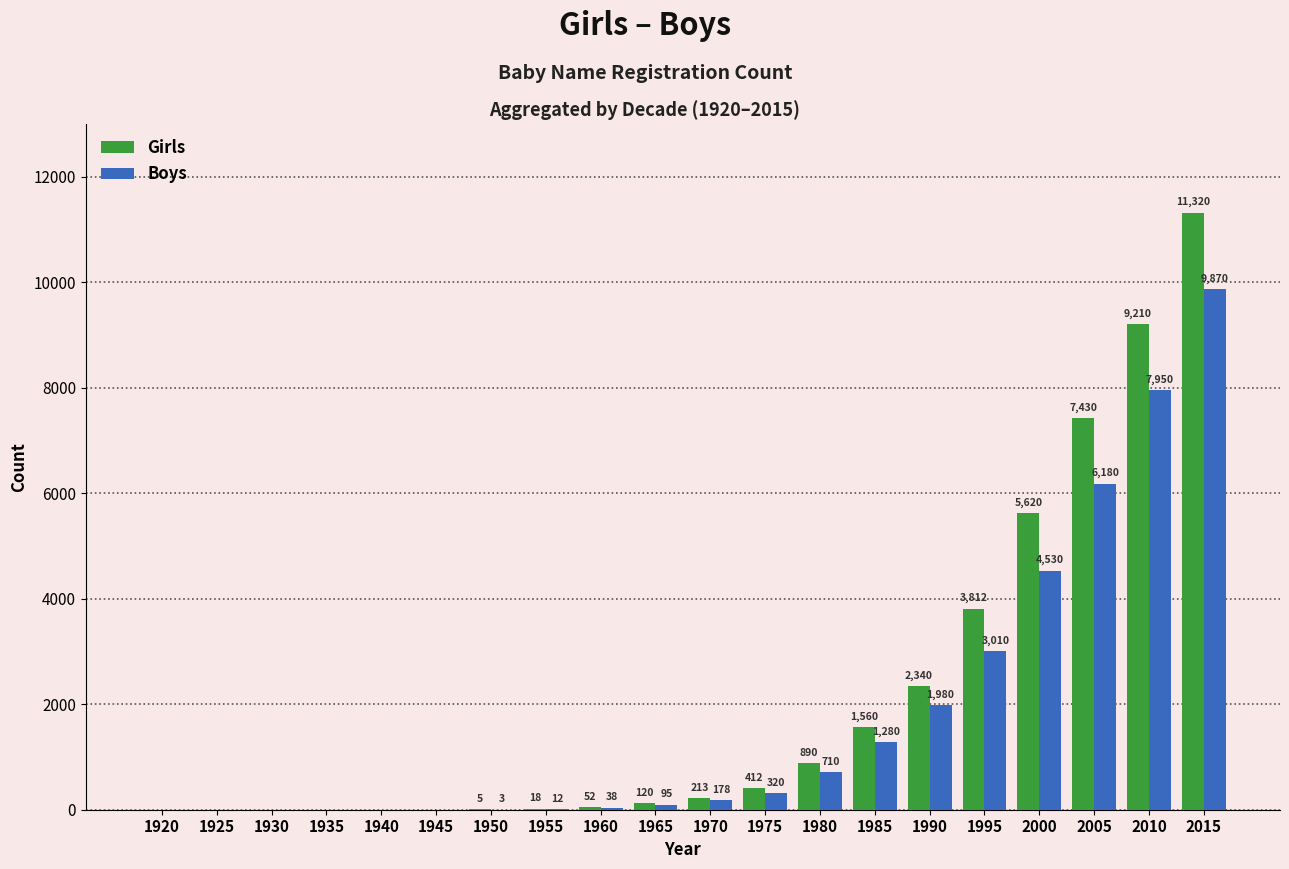

At which category does the chart reach its peak across all series?

2015